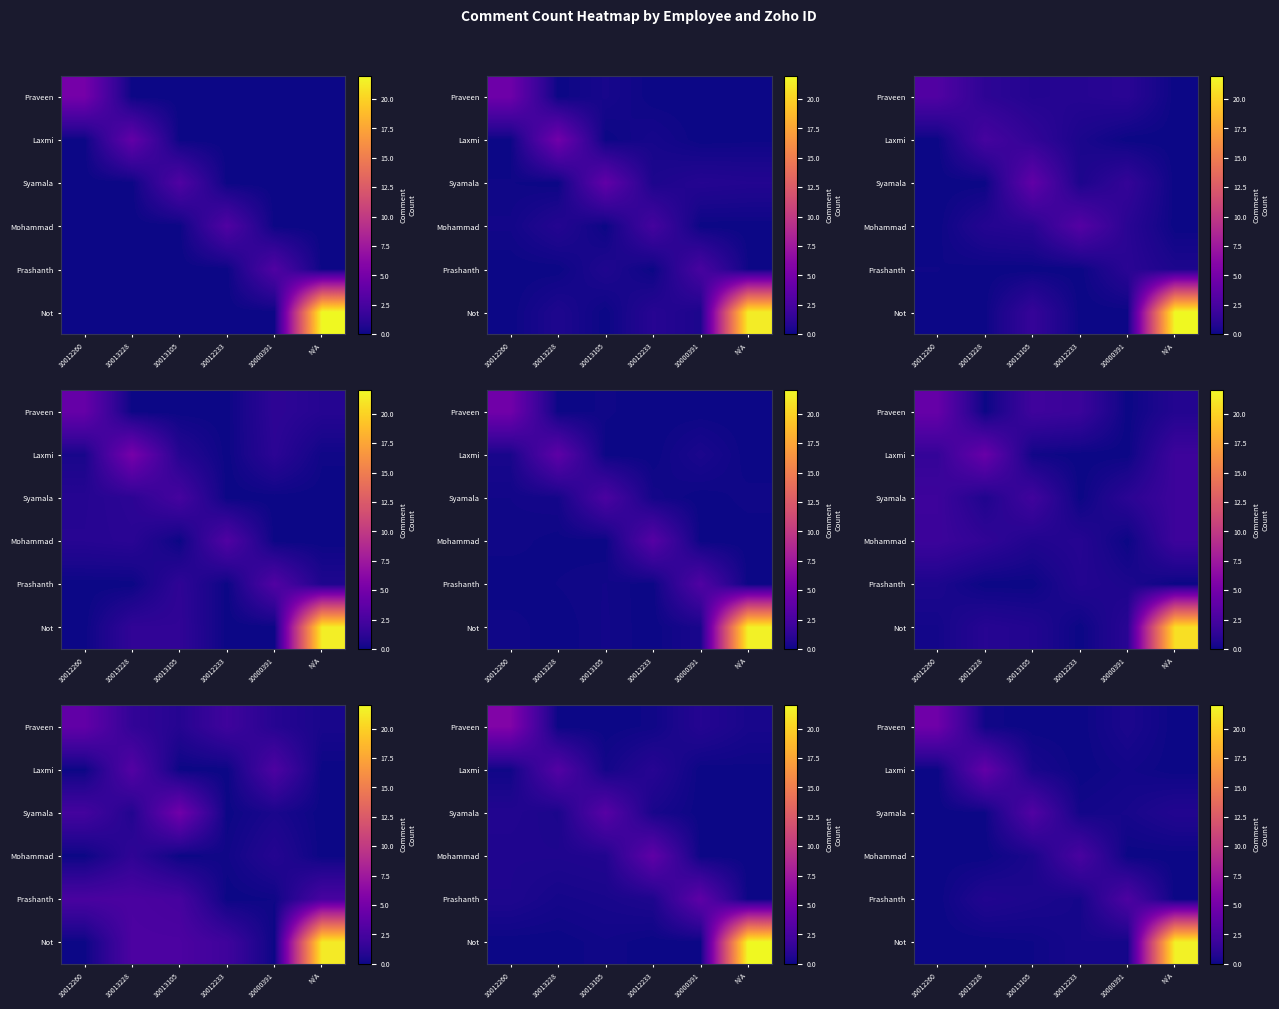

How many values in Laxmi are above zero?

3